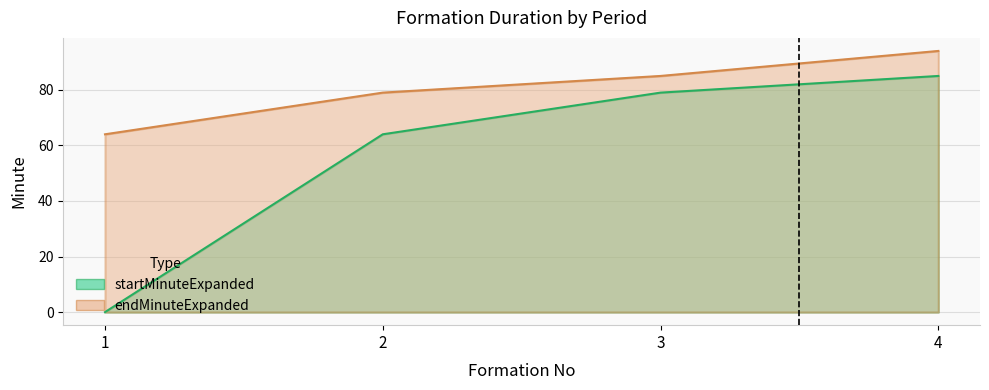

True or false: startMinuteExpanded and endMinuteExpanded intersect in this chart.

False